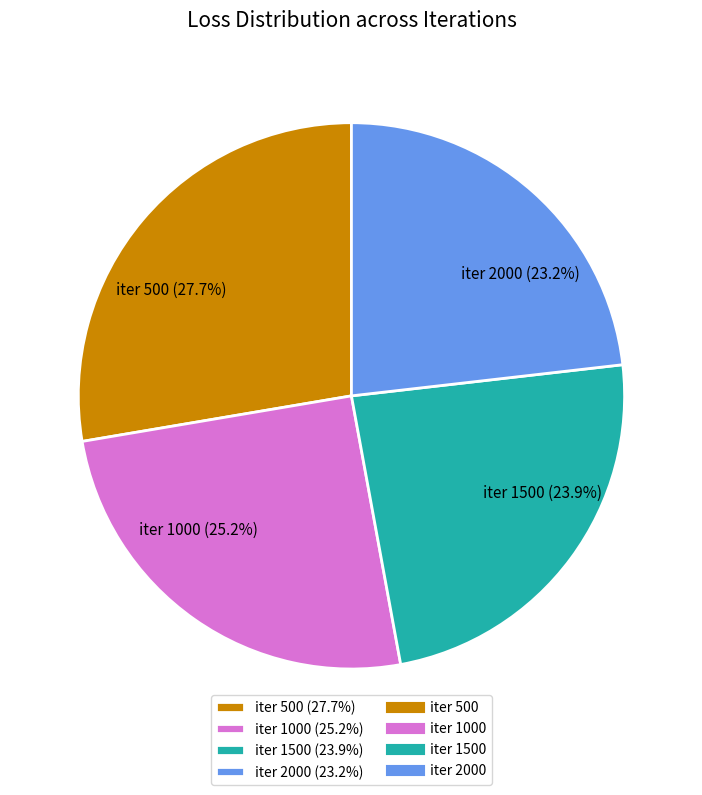

Do iter 500 (27.7%) and iter 2000 (23.2%) together represent more than half of the pie?

Yes